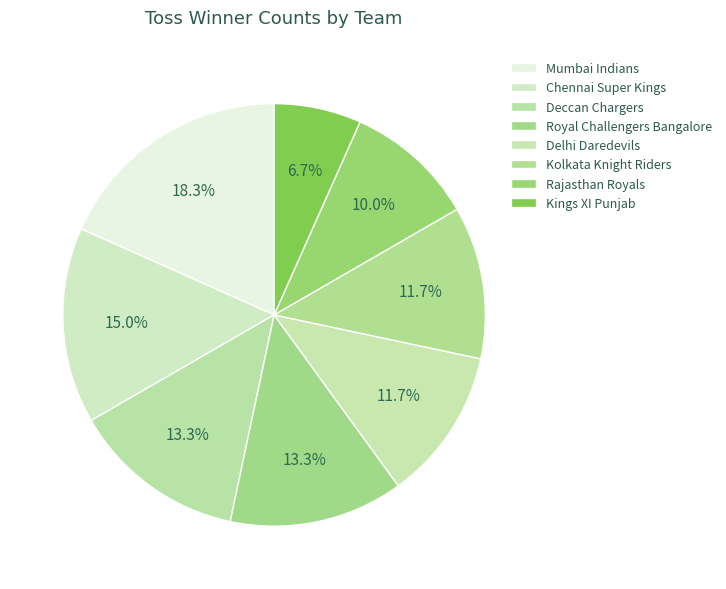

How many segments does this pie chart have?

8